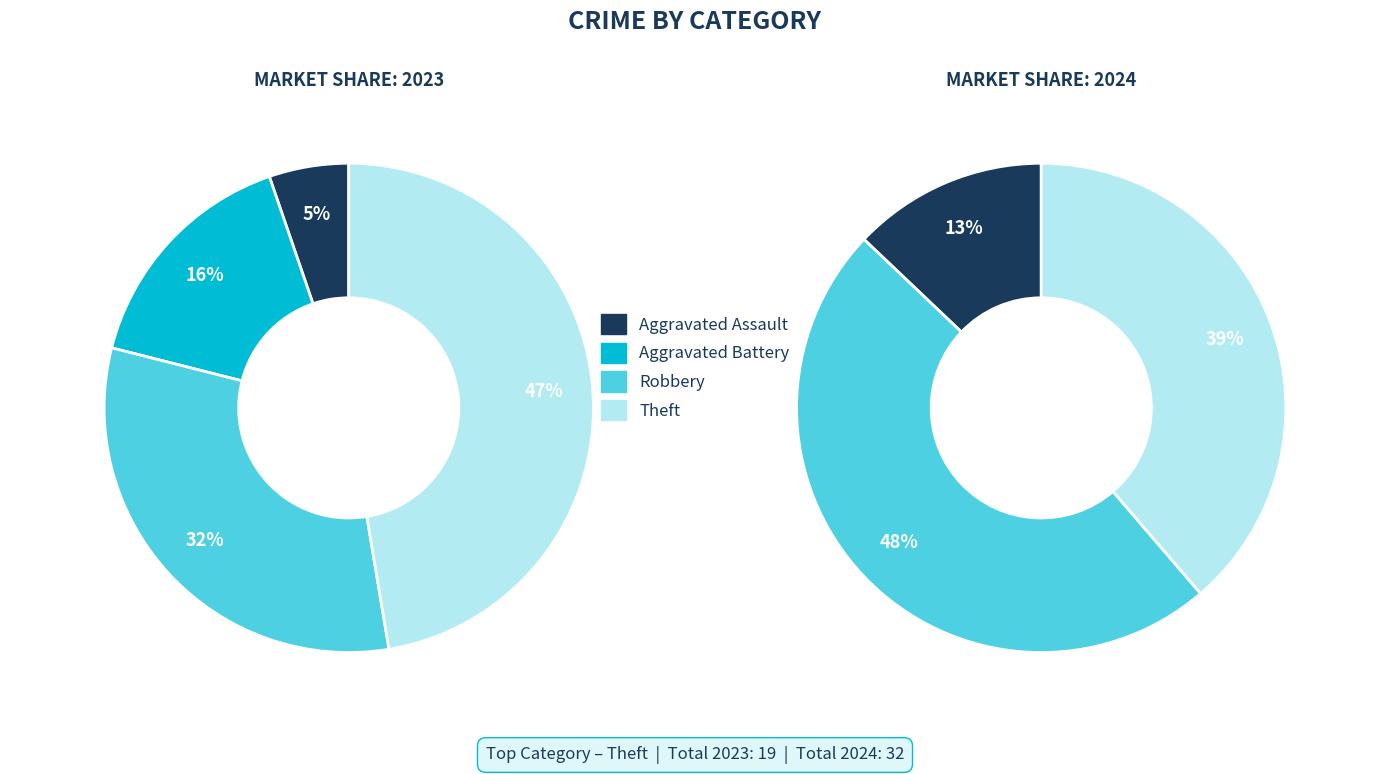

Between values_2023 and values_2024, which is larger?

values_2024